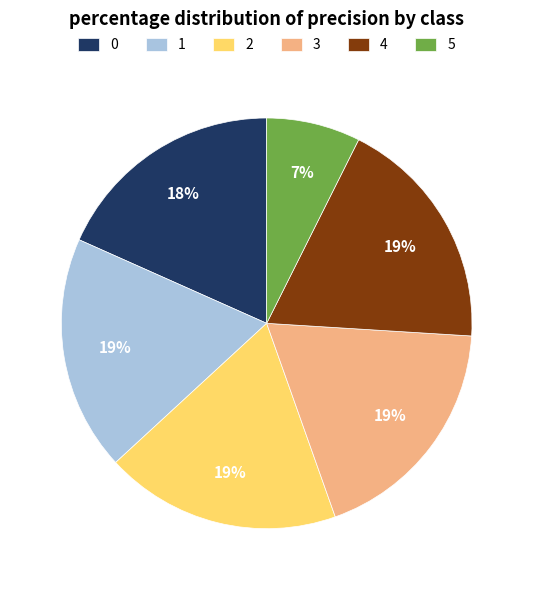

Does 4 represent more than half of the total?

No